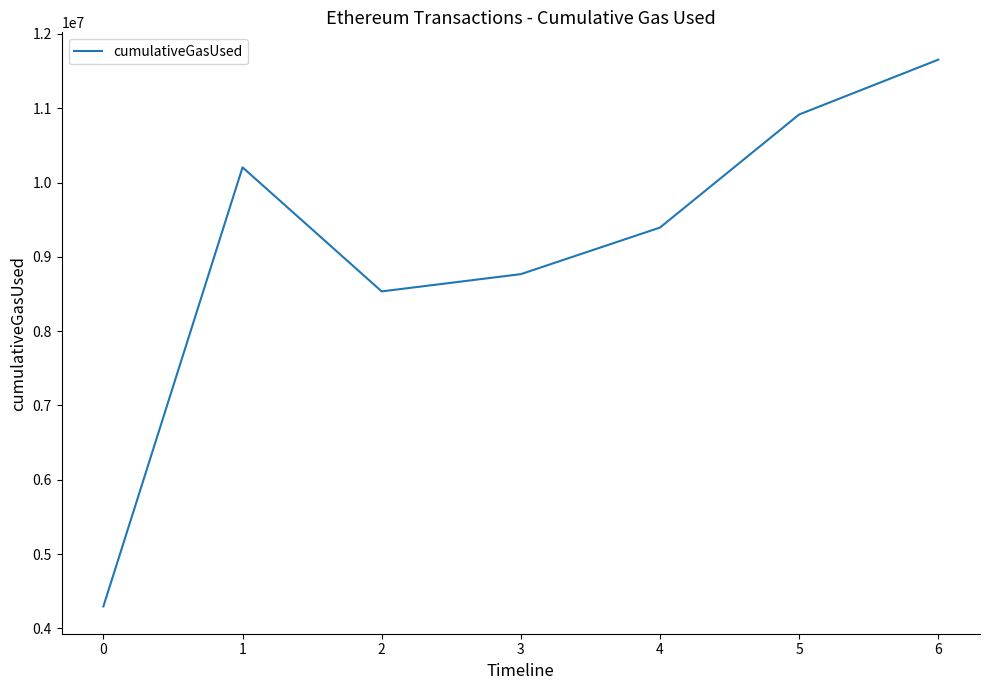

Reading left to right, what are all the values shown in this chart?

0=4296363	1=10203991	2=8534718	3=8766900	4=9393605	5=10914996	6=11652853